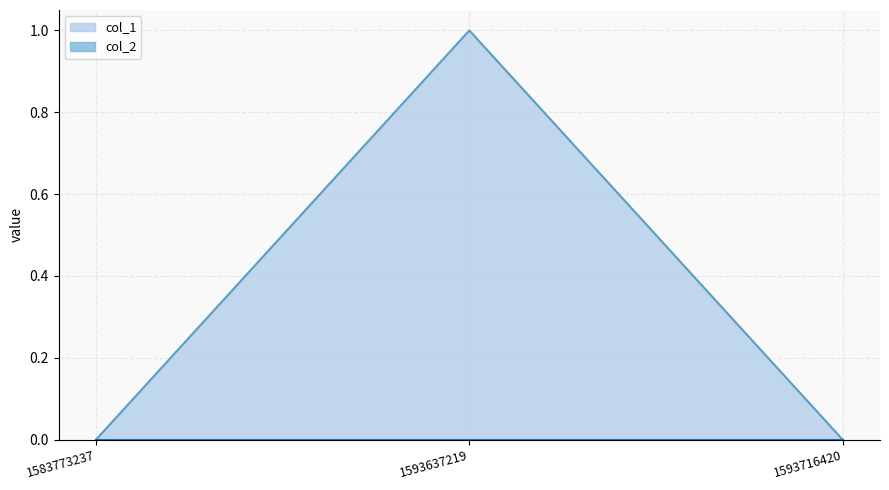

What is the difference between the maximum and minimum values?

1